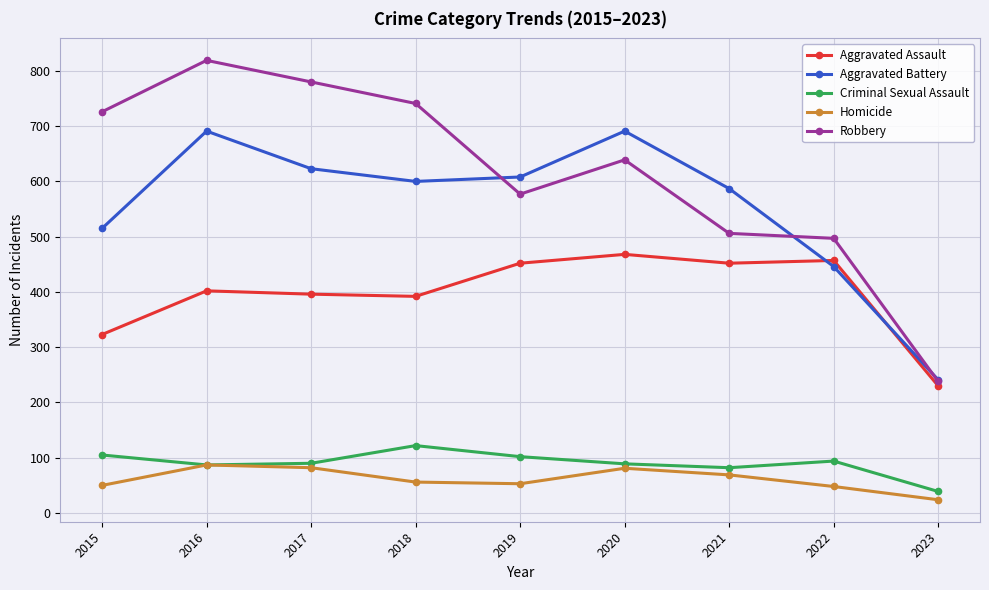

Count the number of data series in this chart.

5